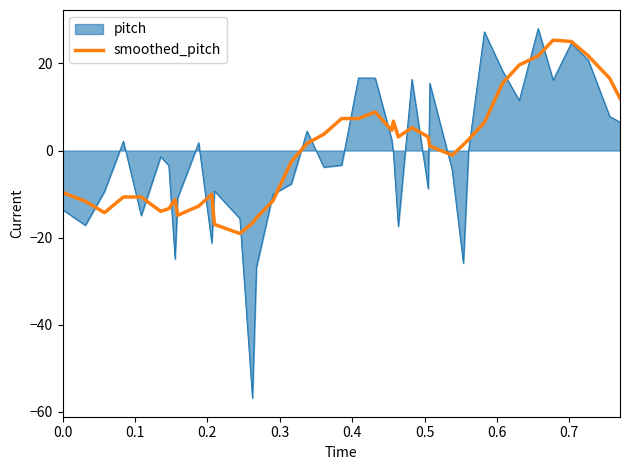

What is the greatest value displayed?

28.0